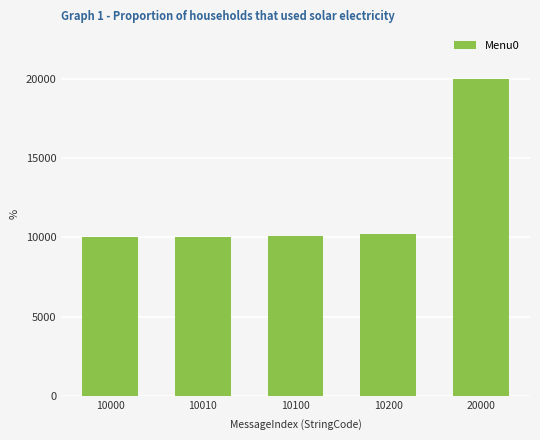

True or false: the data shows 33159 at 20000.

False